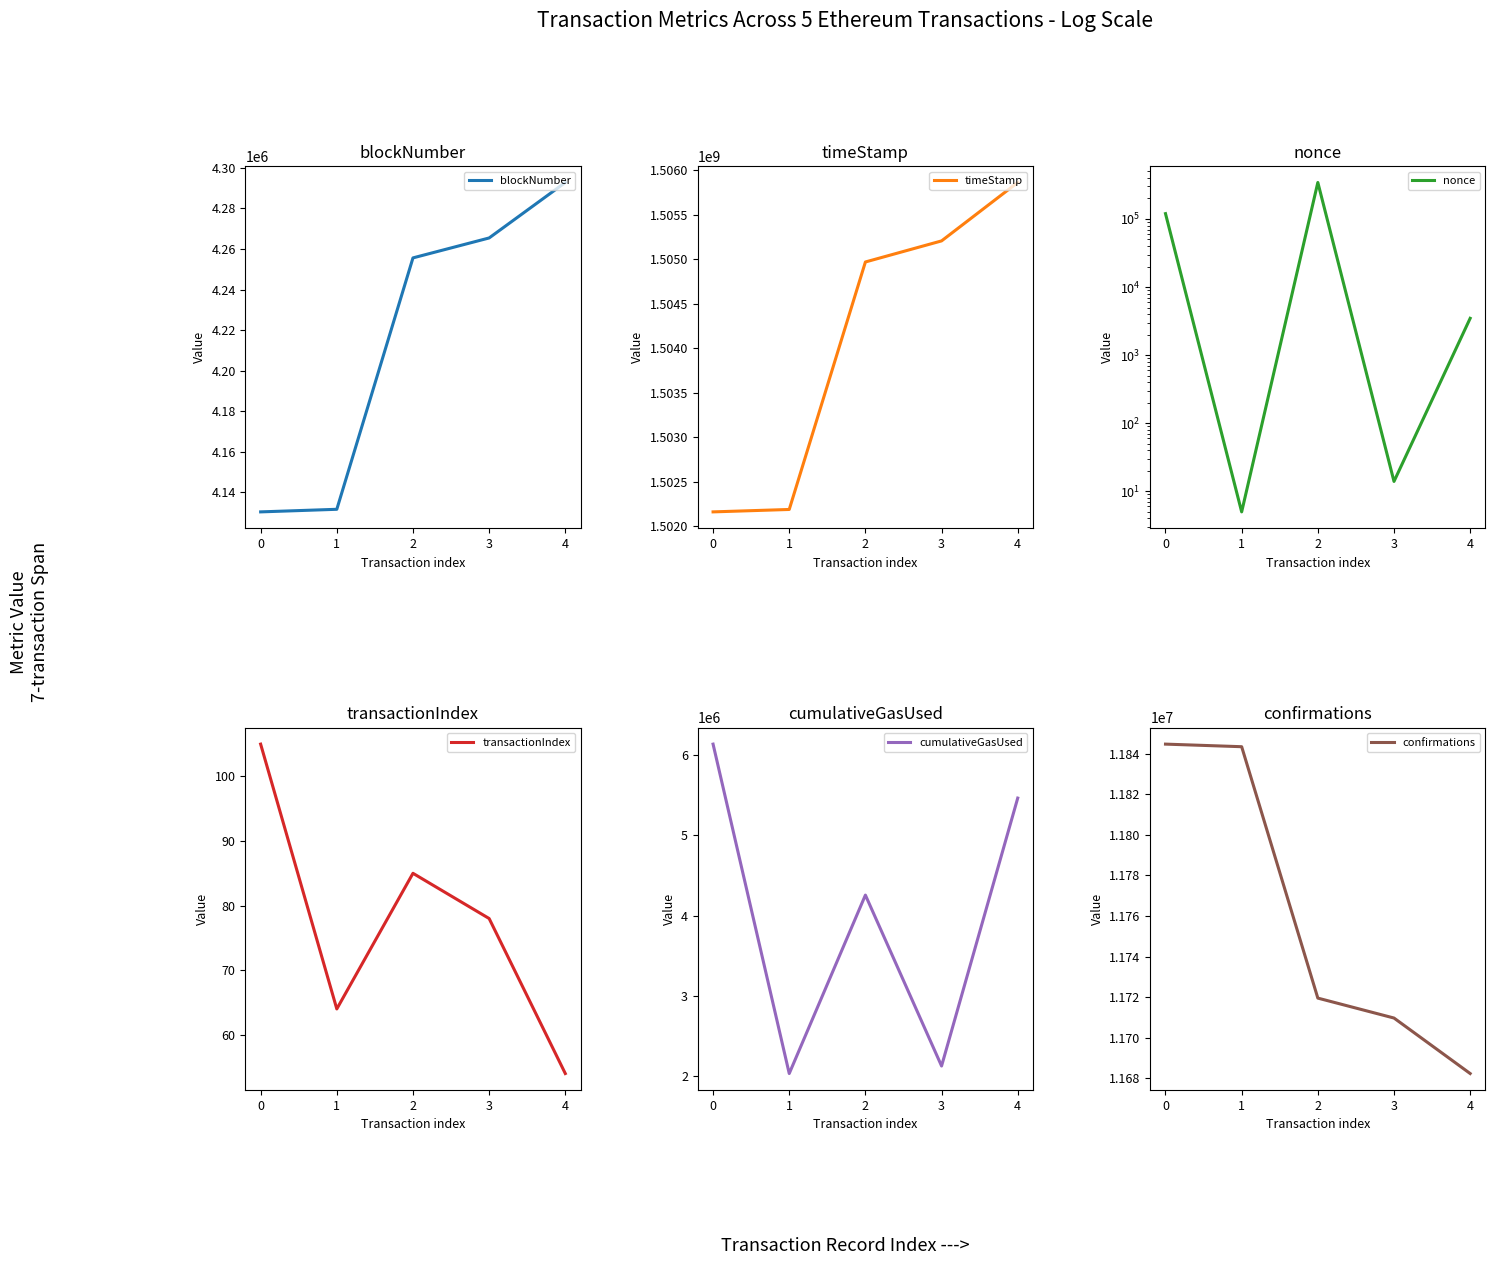

True or false: cumulativeGasUsed and confirmations intersect in this chart.

False